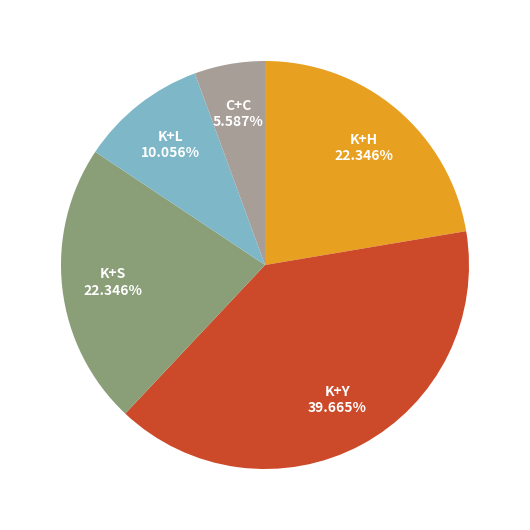

The C+C slice represents 15% of the pie. True or false?

False